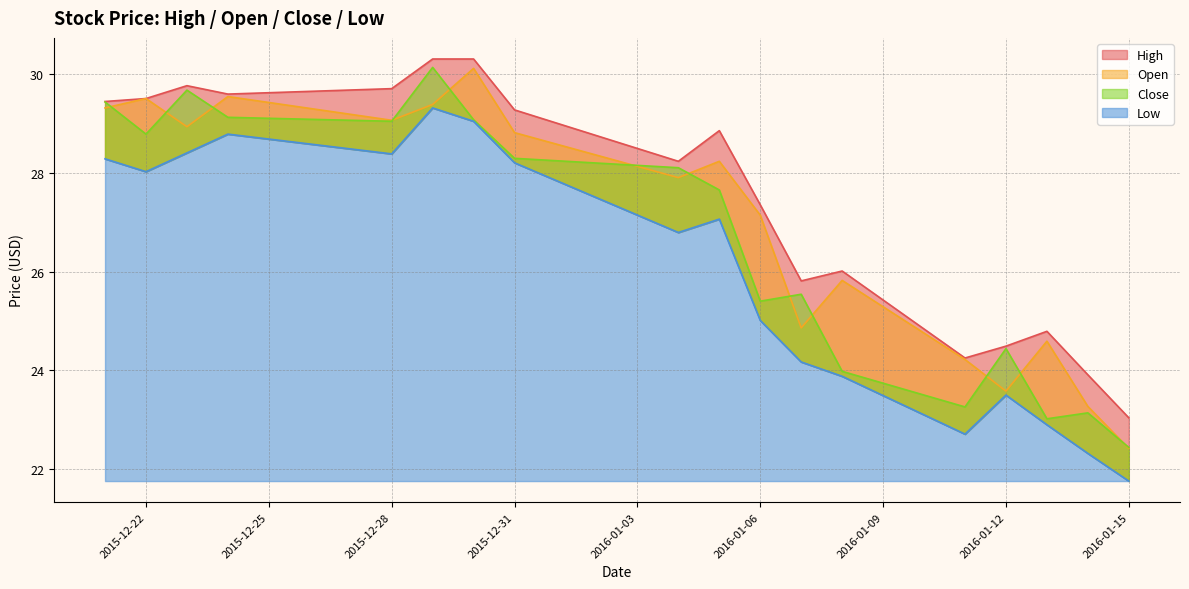

At which label does Low first exceed 27?

2015-12-21